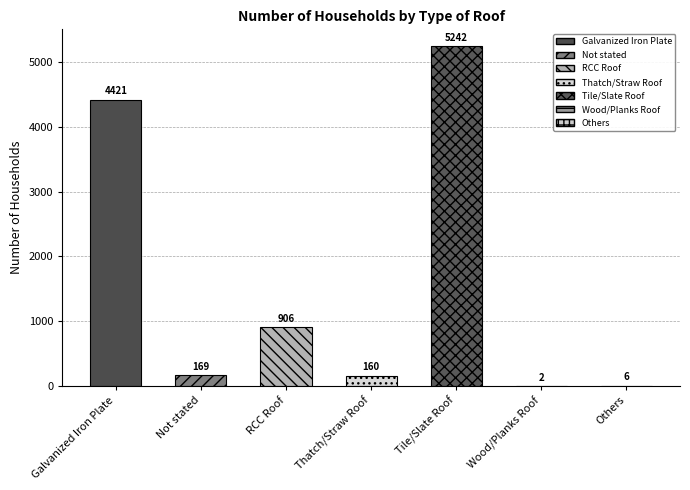

Rank the categories by value from highest to lowest.

Tile/Slate Roof, Galvanized Iron Plate, RCC Roof, Not stated, Thatch/Straw Roof, Others, Wood/Planks Roof